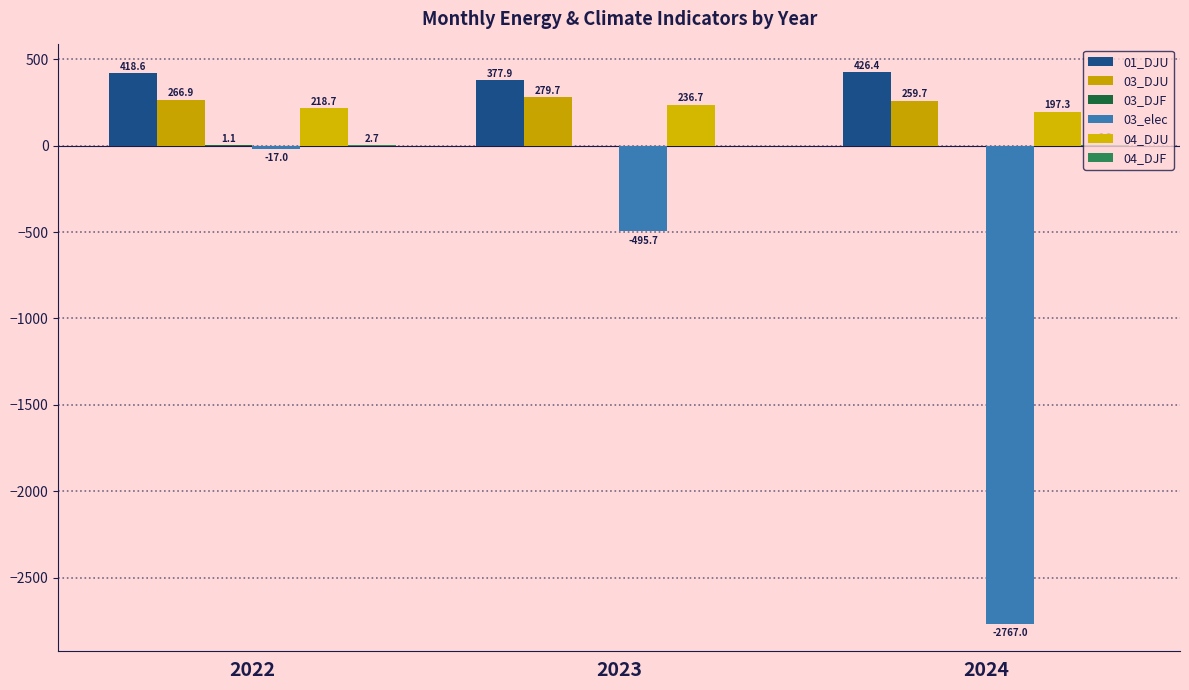

Reading right to left, what are all the values shown in this chart?

01_DJU: 426.4	377.9	418.6
03_DJU: 259.7	279.7	266.9
03_DJF: 0.4	0.4	1.1
03_elec: -2767.0	-495.7	-17.0
04_DJU: 197.3	236.7	218.7
04_DJF: 6.3	1.0	2.7